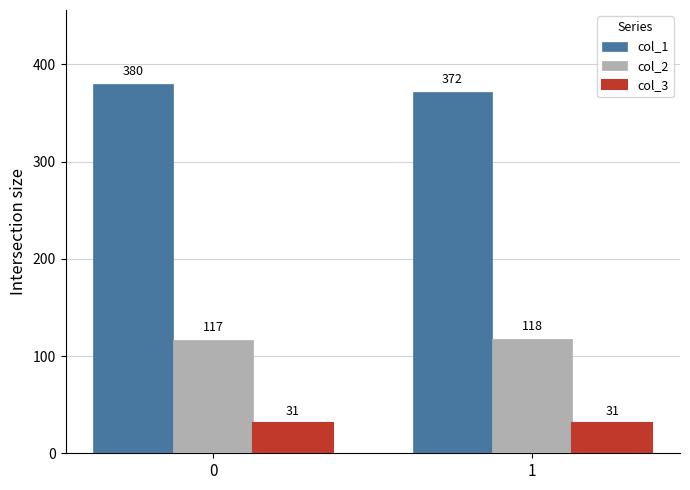

The value of col_3 at 0 is 31. True or false?

True